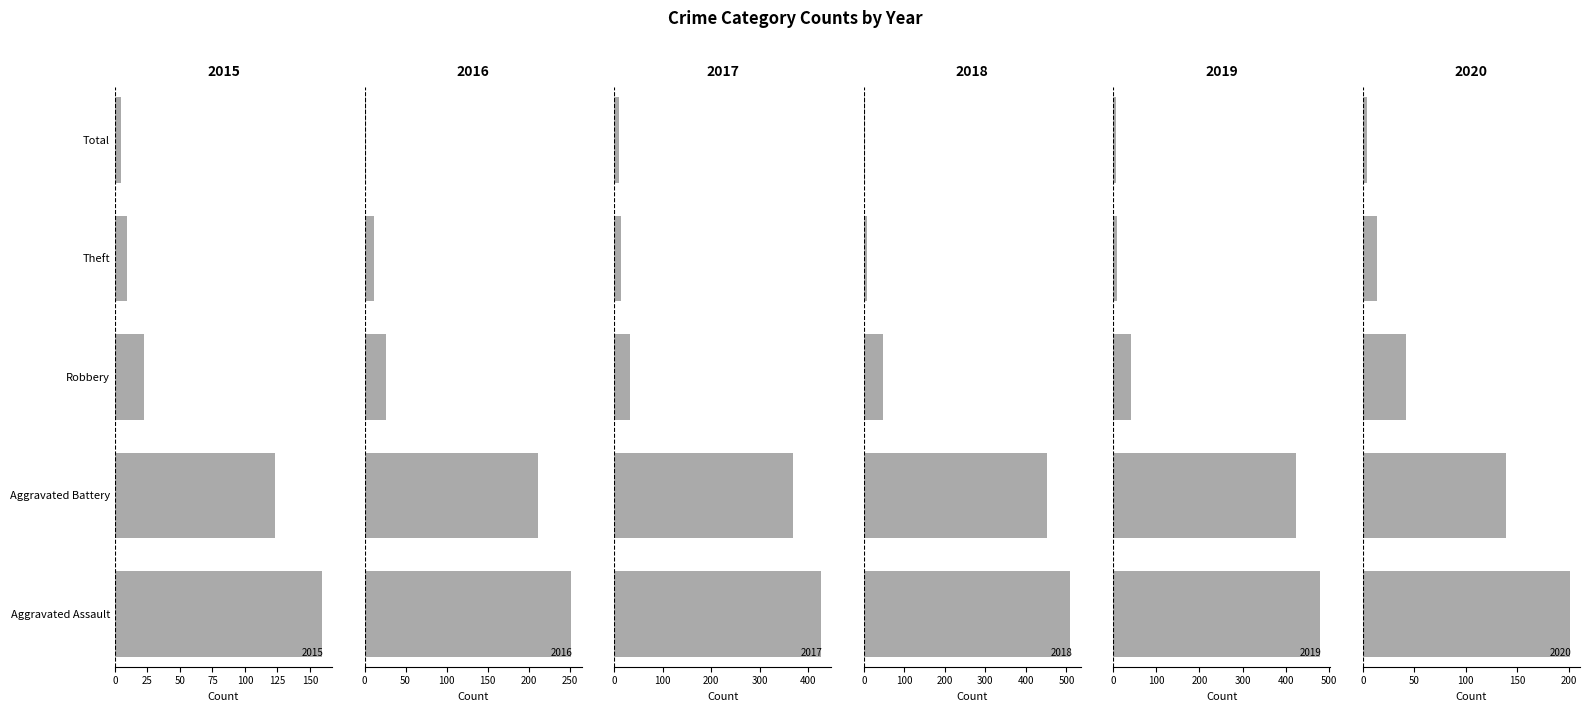

What is the minimum value for 2017?

9